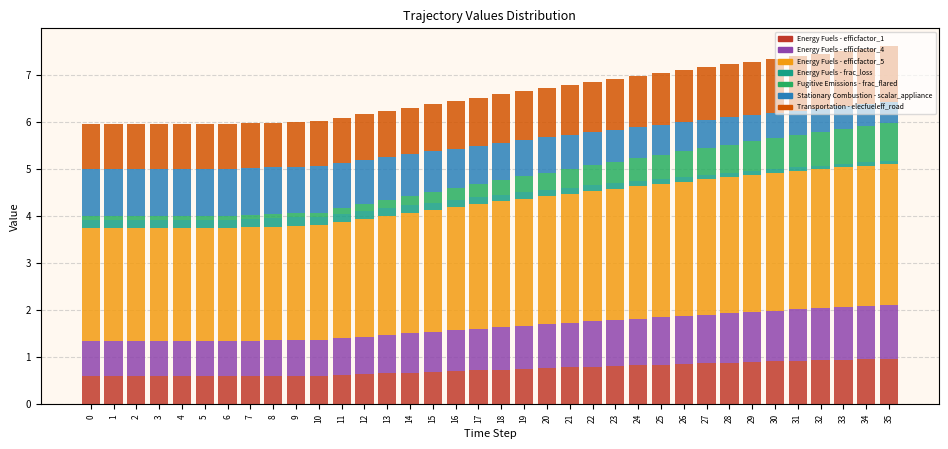

The value of Energy Fuels - efficfactor_1 at 34 is 0.2. True or false?

False